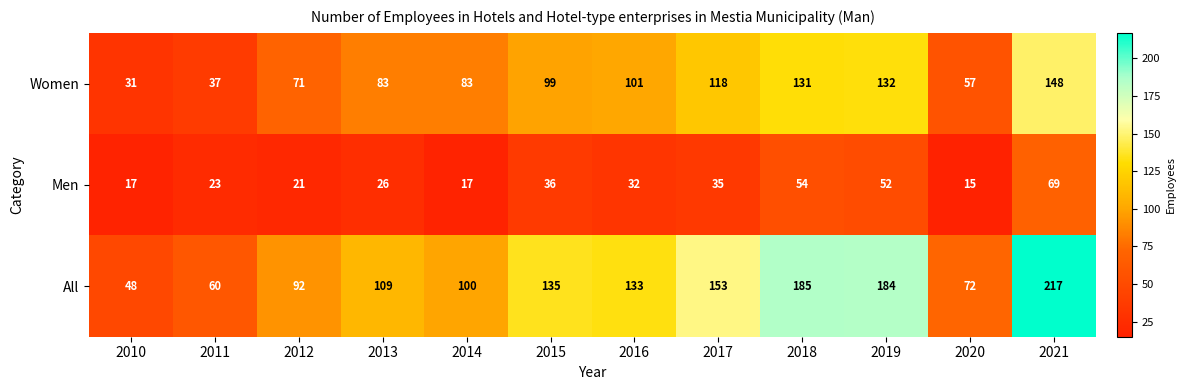

What is the difference between the Men values at 2015 and 2014?

19